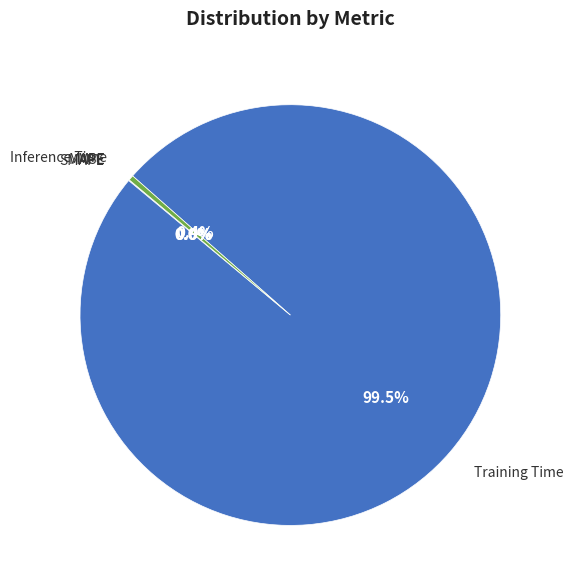

Is there any slice that represents more than half of the pie?

Yes